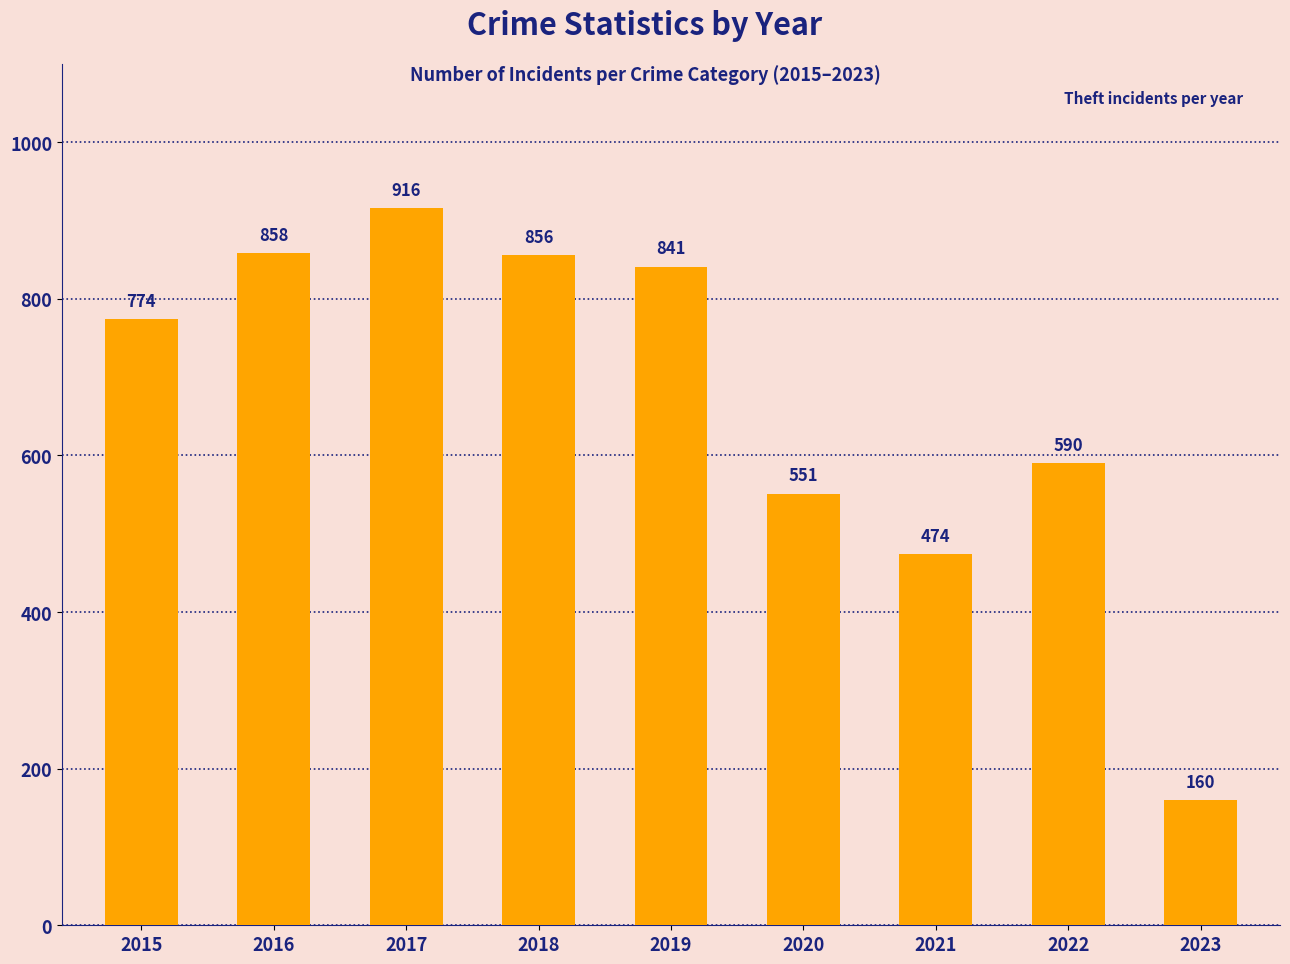

What is the difference between the maximum and minimum values?

756